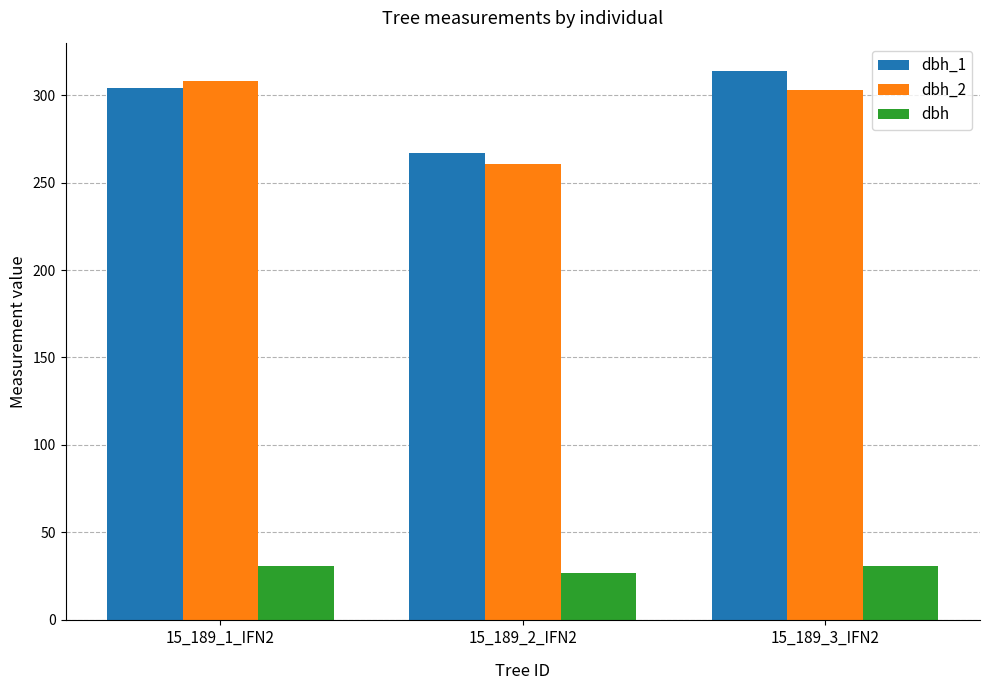

Which series changed the most between 15_189_2_IFN2 and 15_189_3_IFN2?

dbh_1